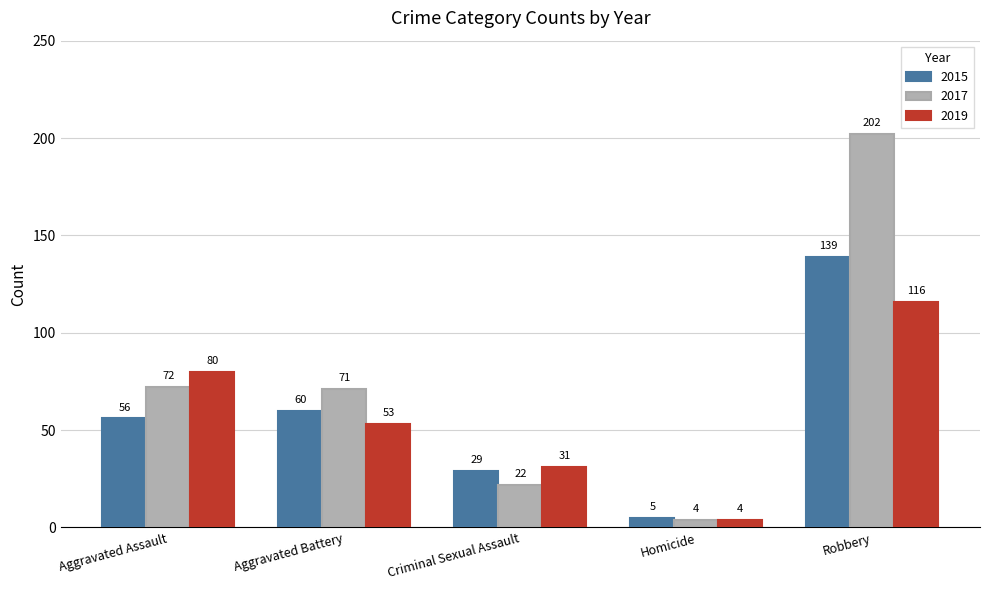

What are all the series names shown in the legend?

2015, 2017, 2019